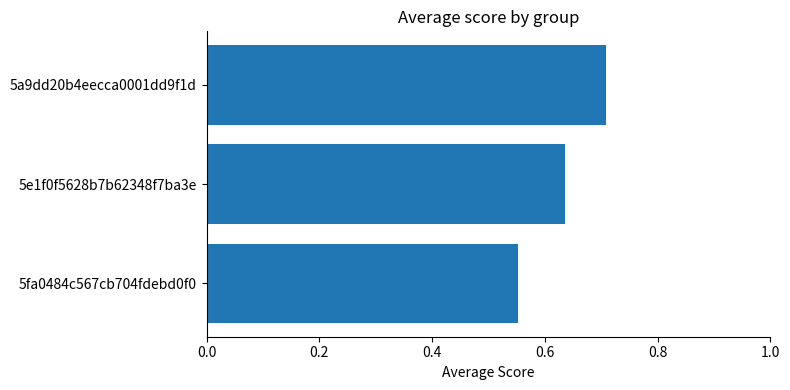

Rank the categories by value from lowest to highest.

5fa0484c567cb704fdebd0f0, 5e1f0f5628b7b62348f7ba3e, 5a9dd20b4eecca0001dd9f1d